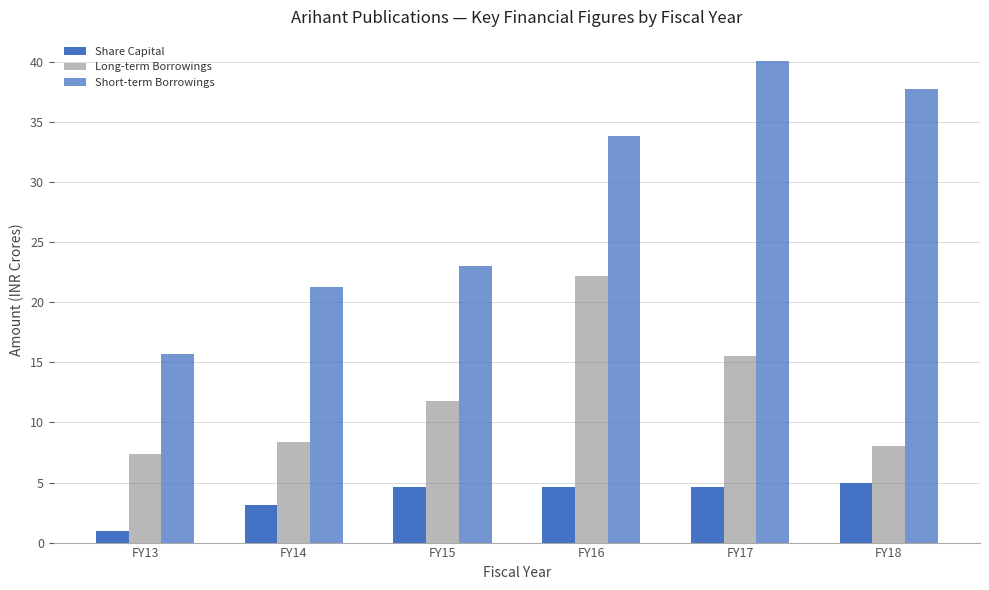

The value of Short-term Borrowings at FY15 is 36.4. True or false?

False